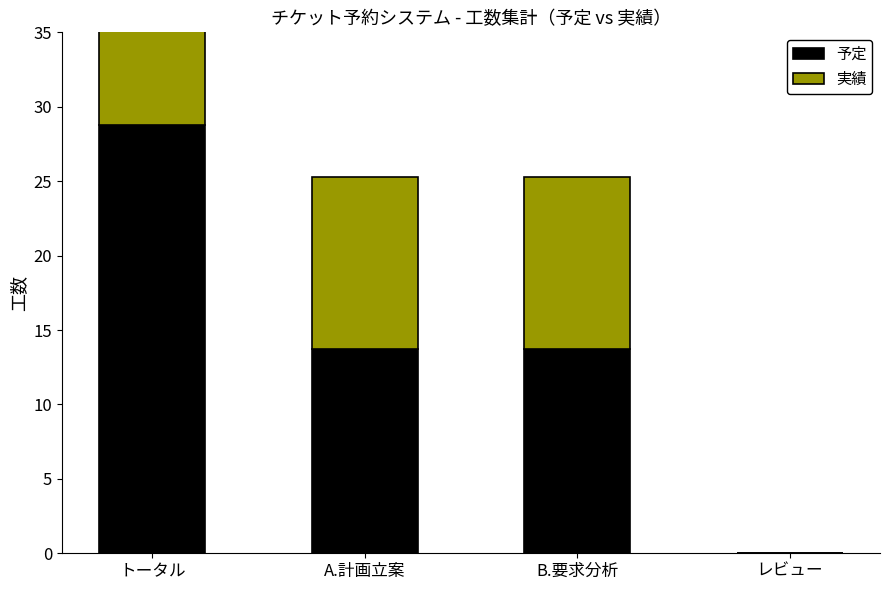

What are all the series names shown in the legend?

予定, 実績